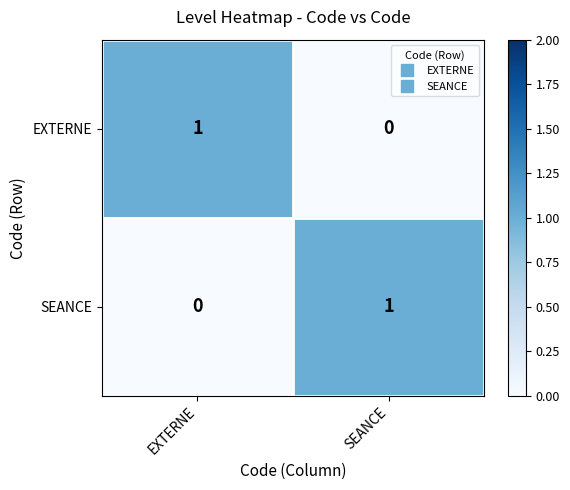

The value of SEANCE at SEANCE is 1. True or false?

True